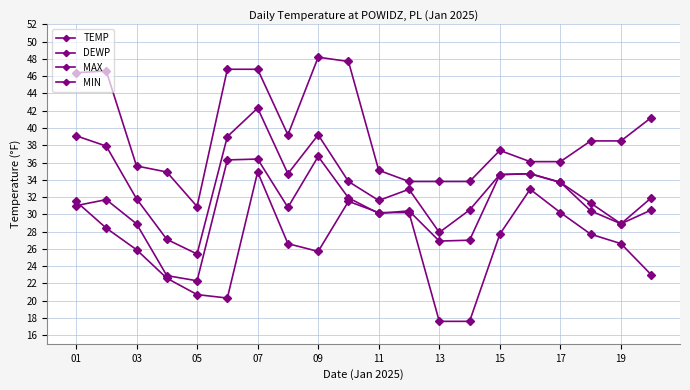

In MIN, how many points are higher than both neighbors (excluding endpoints)?

3